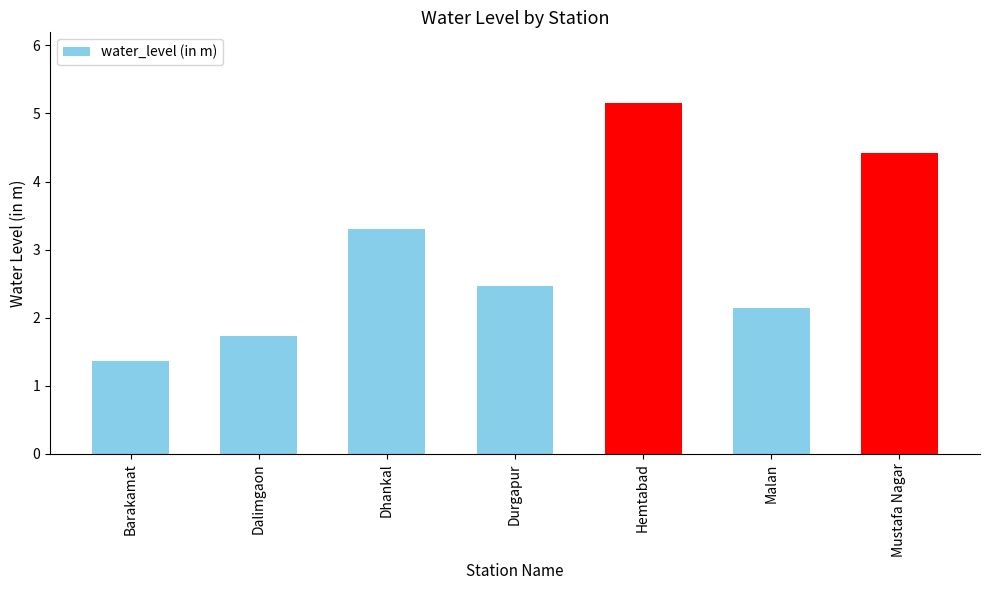

Reading left to right, extract all data points from this chart.

1.4	1.7	3.3	2.5	5.2	2.1	4.4